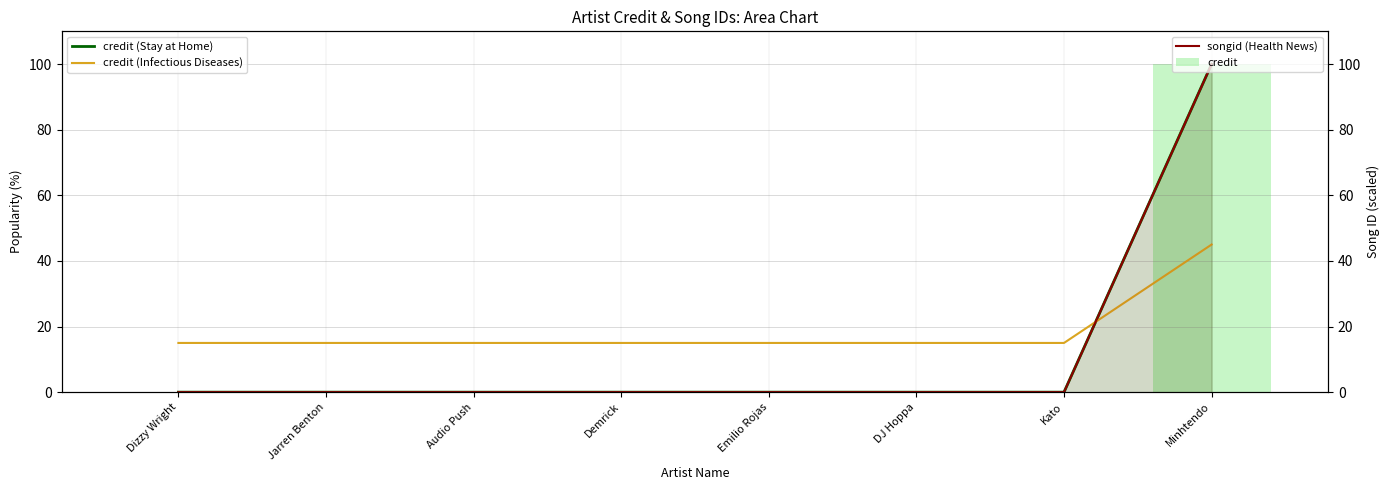

Reading right to left, list all the values displayed in this chart.

credit (Stay at Home): 100	0	0	0	0	0	0	0
credit (Infectious Diseases): 45	15	15	15	15	15	15	15
credit: 100	0	0	0	0	0	0	0
songid (Health News): 100	0	0	0	0	0	0	0